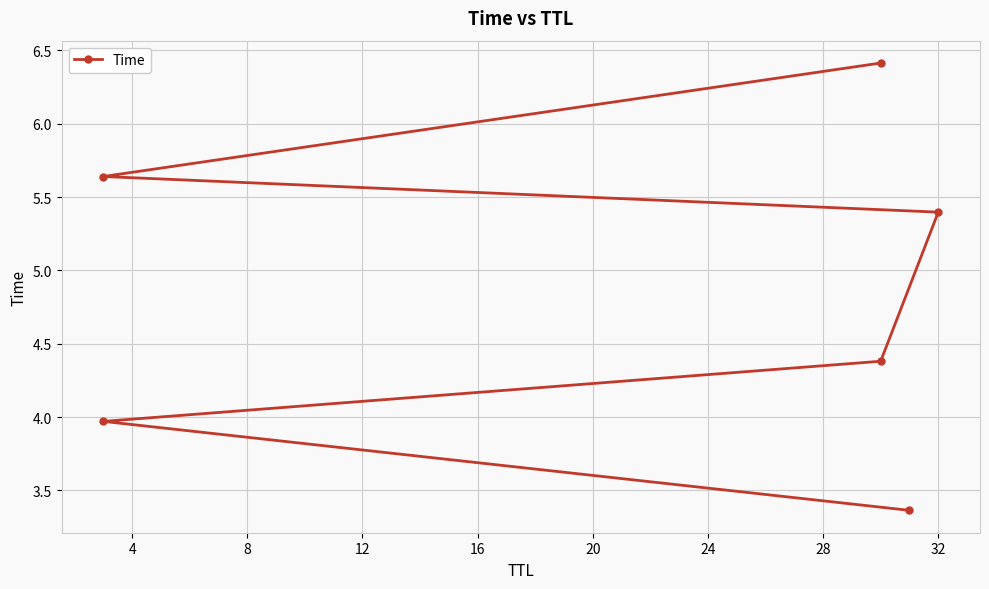

What is the difference between the second highest and second lowest values?

1.7